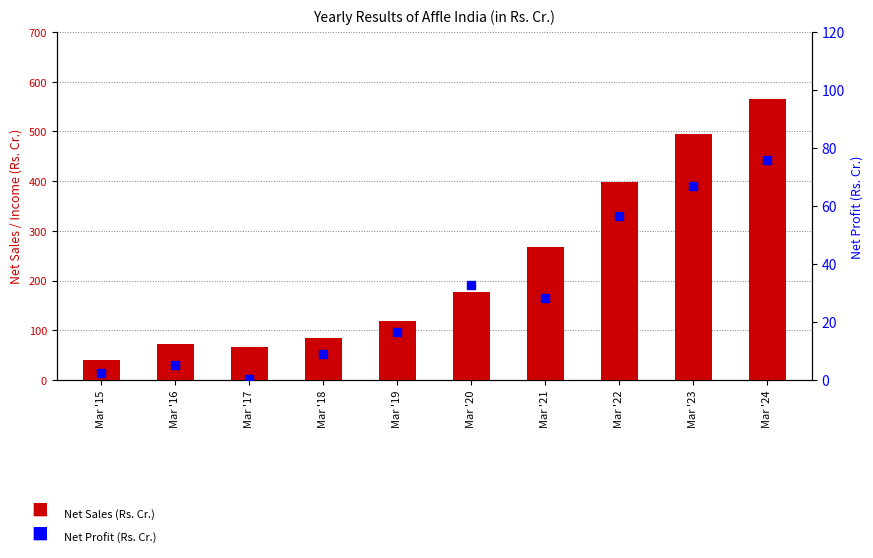

Which series contains the highest Y value?

Net Sales